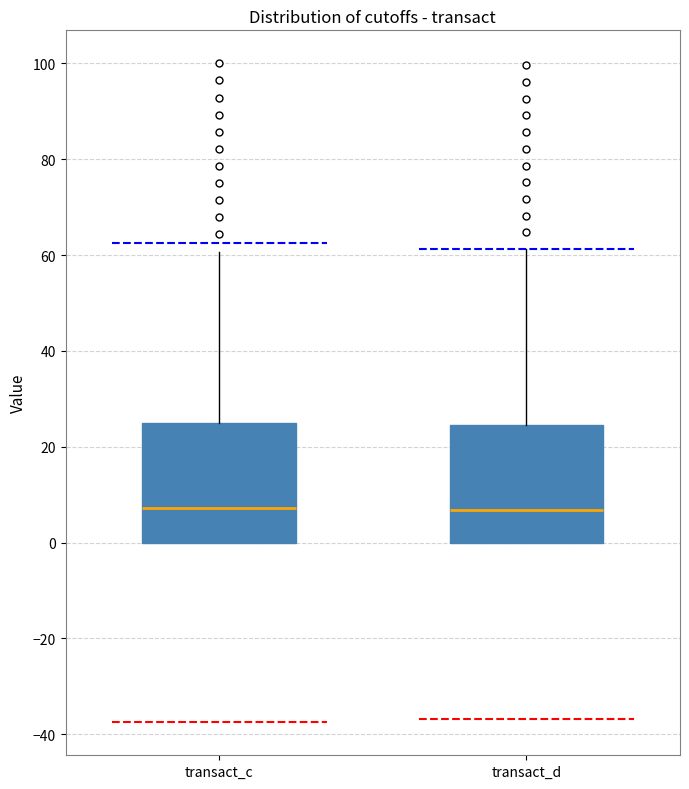

Where does the median line of the box for transact_c sit on the y-axis? The values are not printed on the chart, so give them approximately, as read against the axis.

8